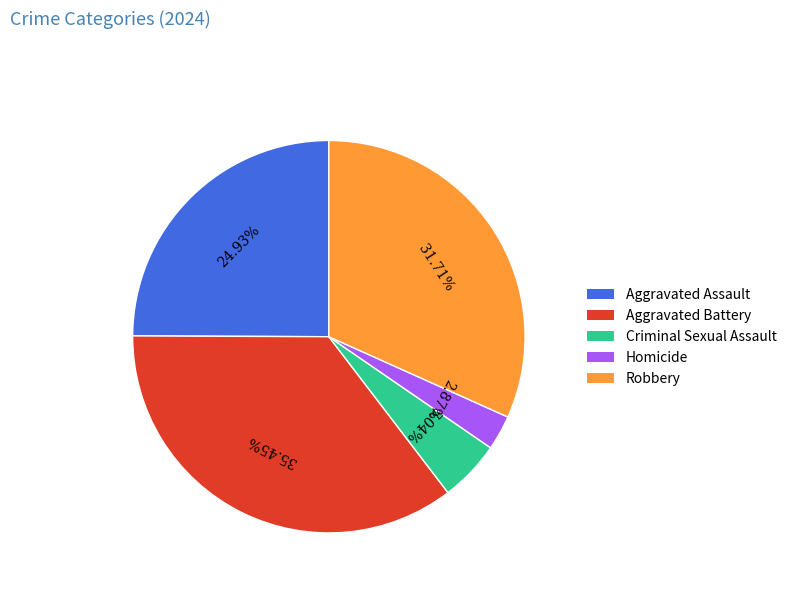

Which has a higher value, Criminal Sexual Assault or Robbery?

Robbery